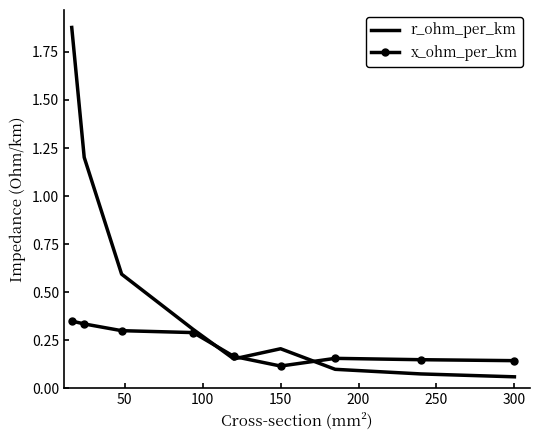

Rank the series by their average value, from highest to lowest.

r_ohm_per_km, x_ohm_per_km